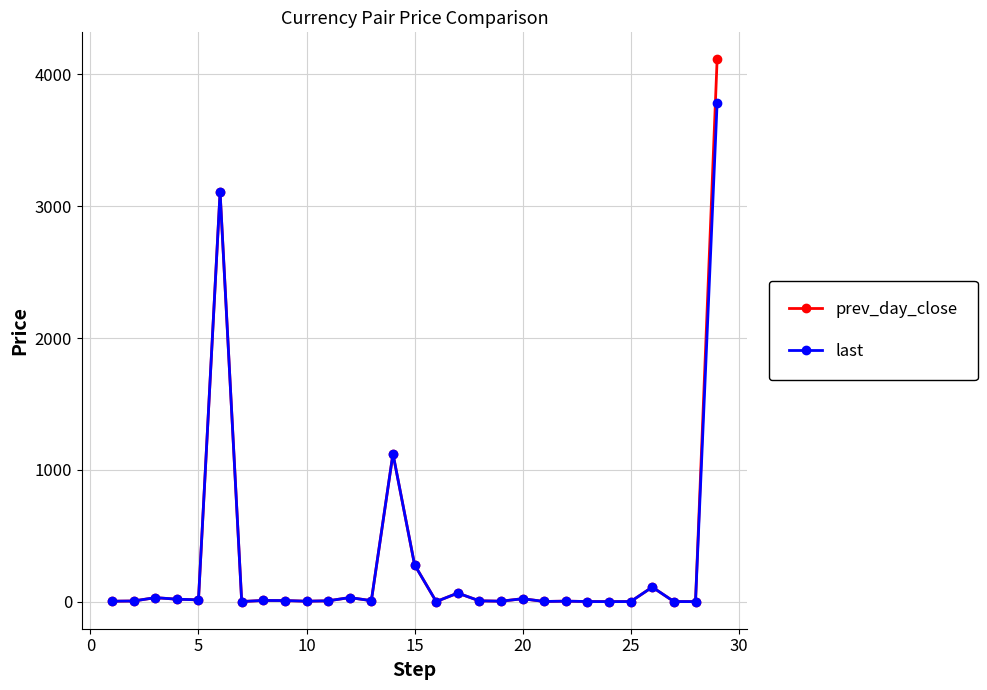

Rank the series by their maximum value, from highest to lowest.

prev_day_close, last